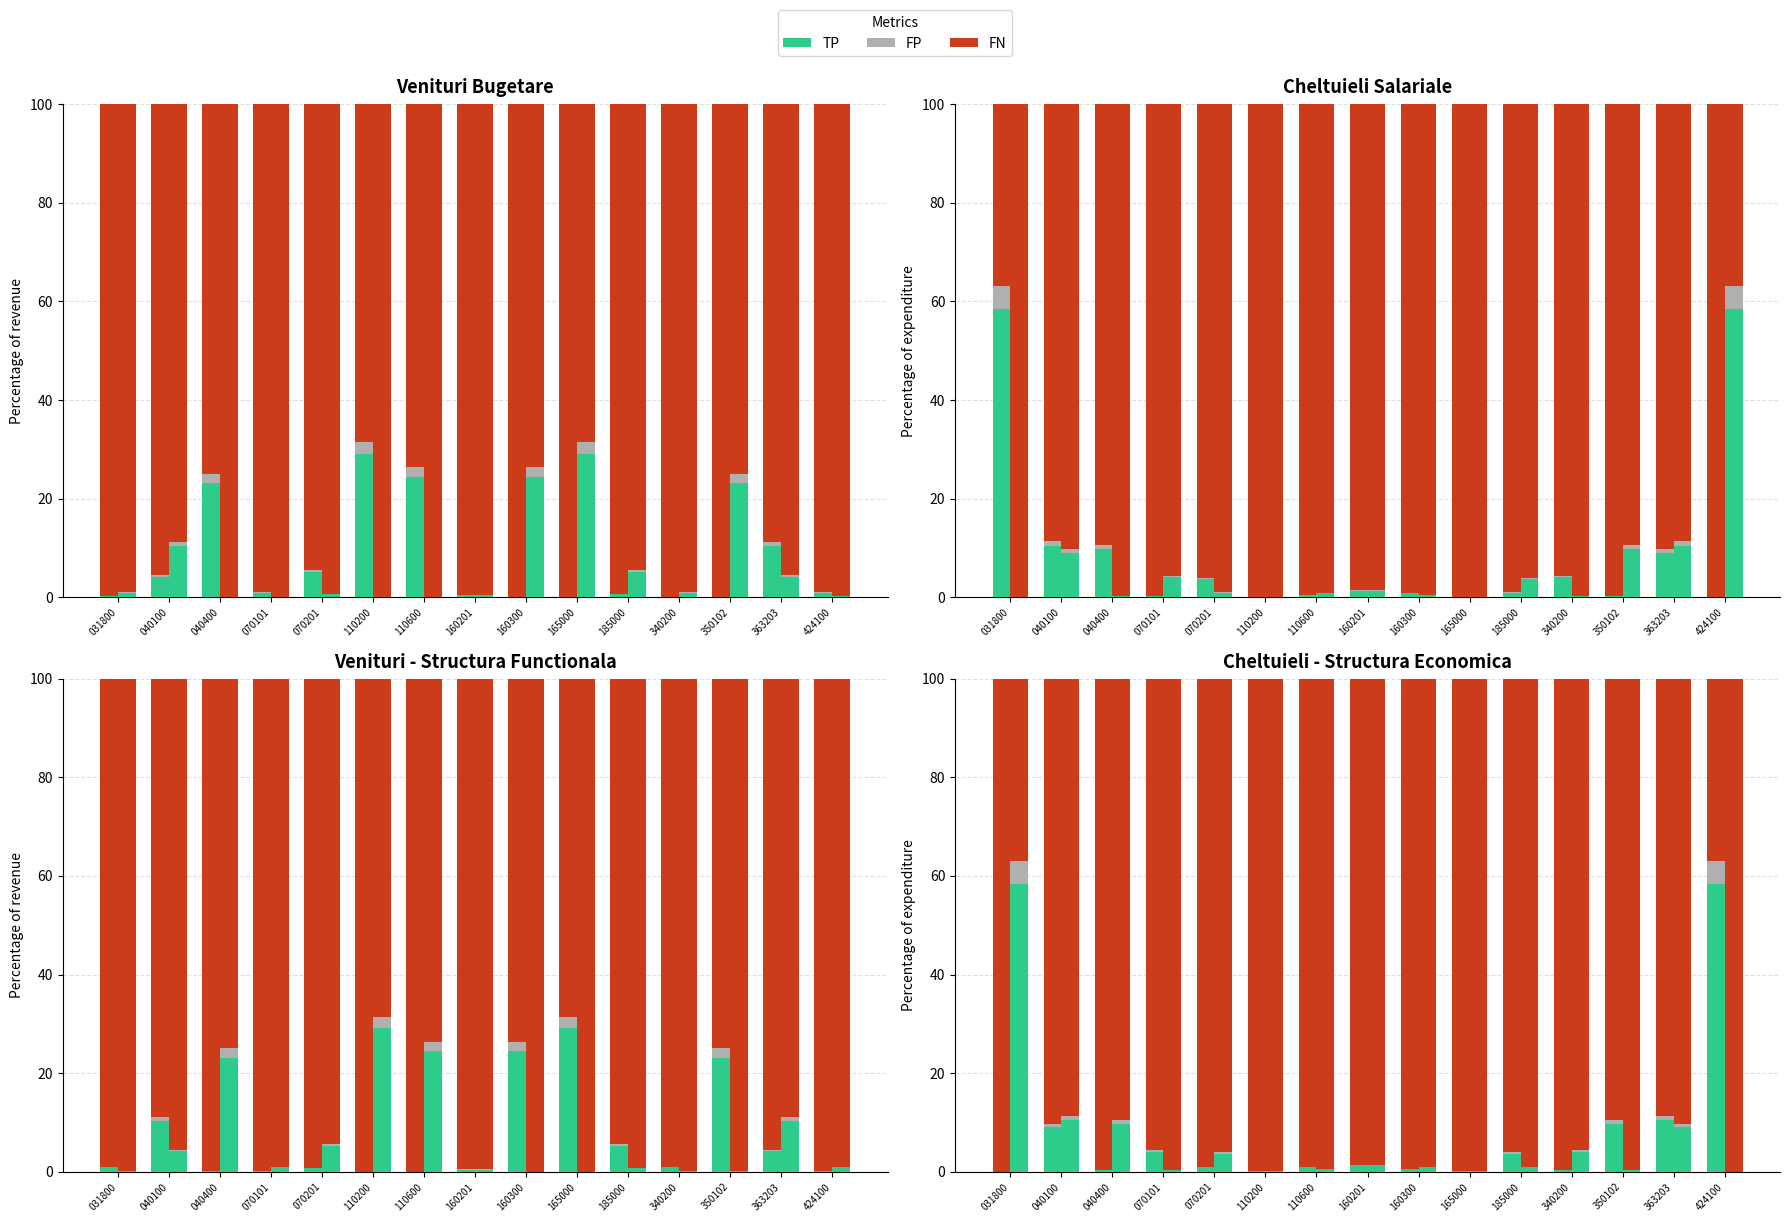

True or false: FP has a value of 0.0 at 031800.

True